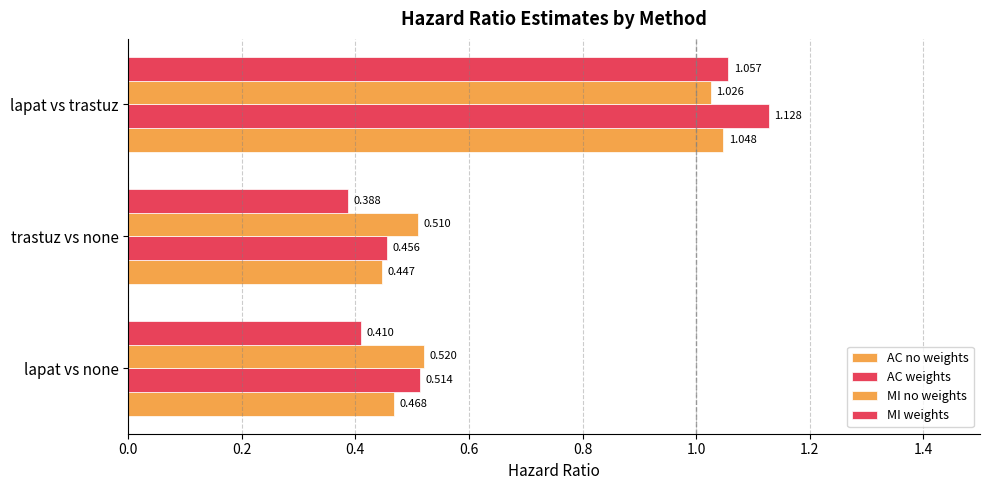

Rank the series by their average value, from highest to lowest.

AC weights, MI no weights, AC no weights, MI weights